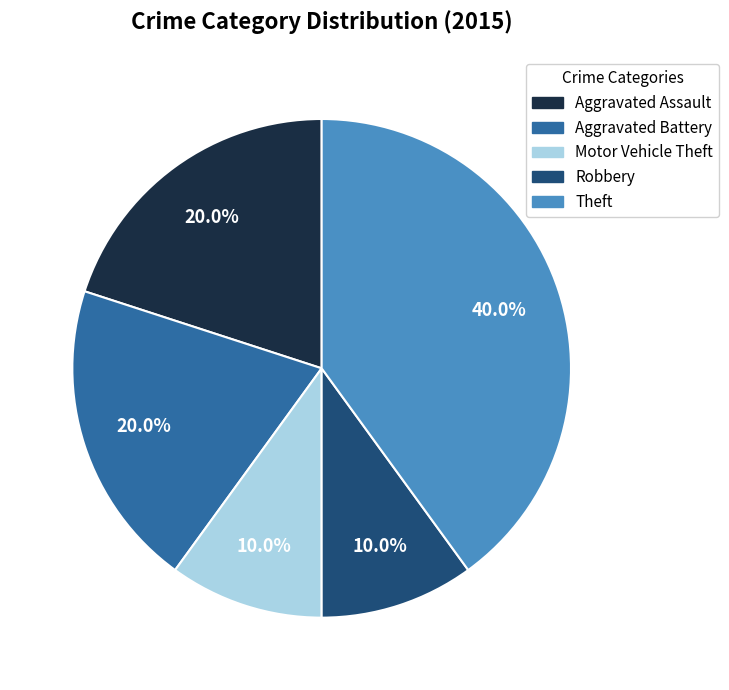

Is it true that Aggravated Battery is 20% of the pie?

True